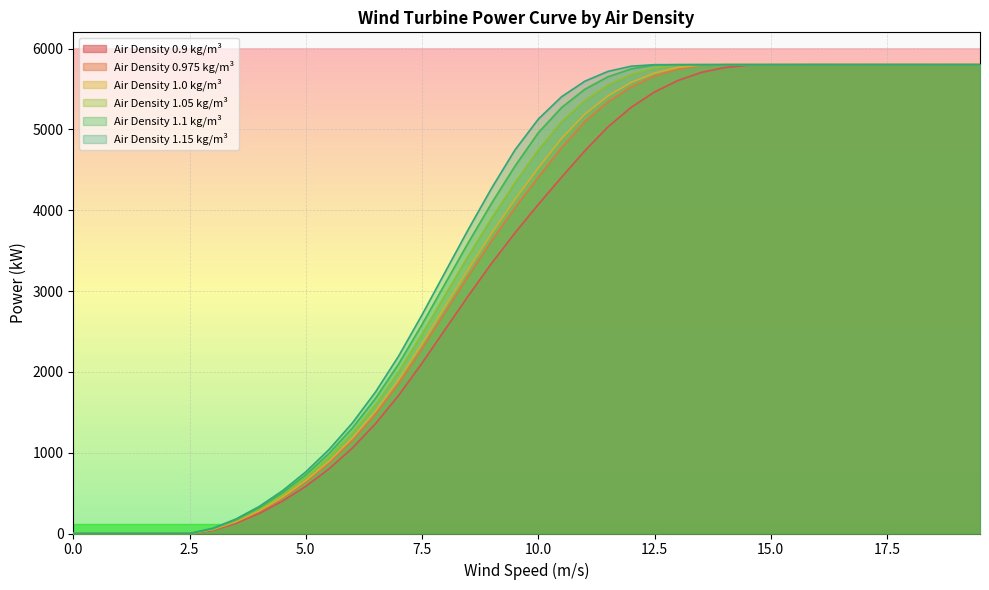

What position from the right is 19.5?

1